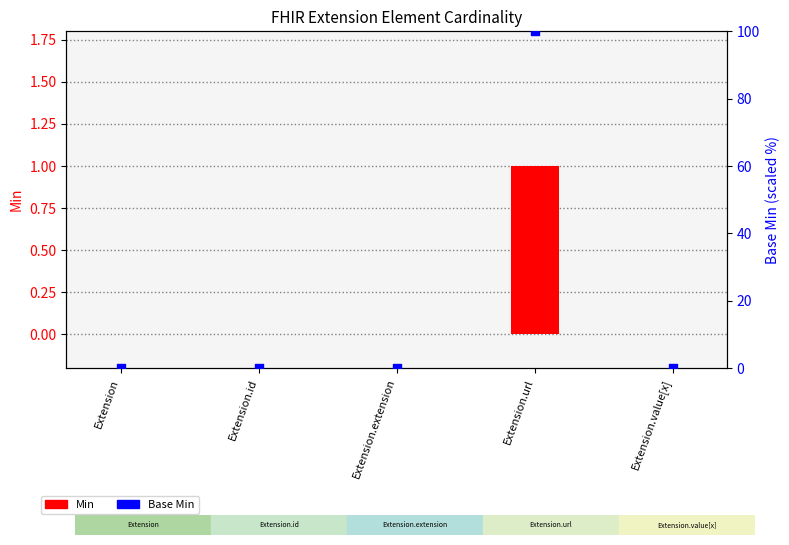

What is the total value across all series at Extension.url?

101